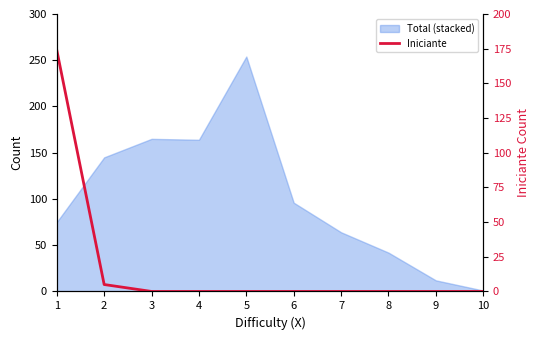

List the labels in order of value, smallest first.

3, 4, 5, 6, 7, 8, 9, 10, 2, 1